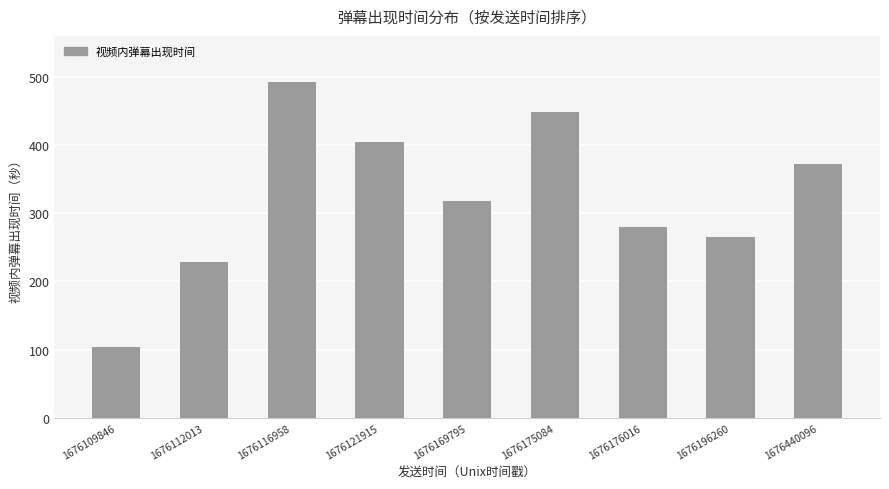

Reading right to left, extract all data points from this chart.

1676440096=371.4	1676196260=265.0	1676176016=279.9	1676175084=448.6	1676169795=317.9	1676121915=404.1	1676116958=492.0	1676112013=228.6	1676109846=104.1